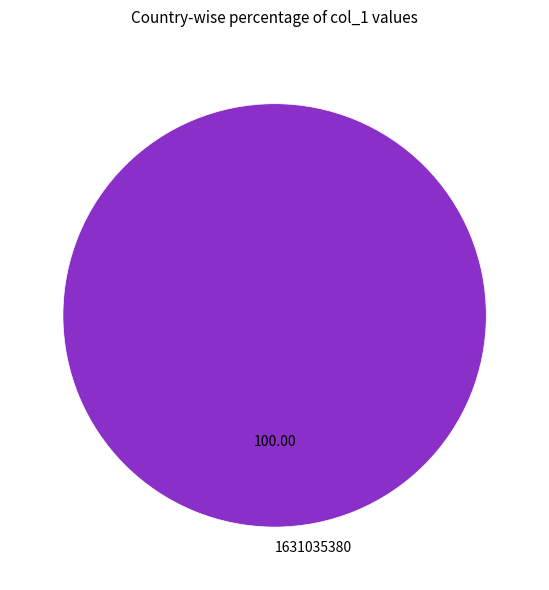

What is the majority slice?

1631035380